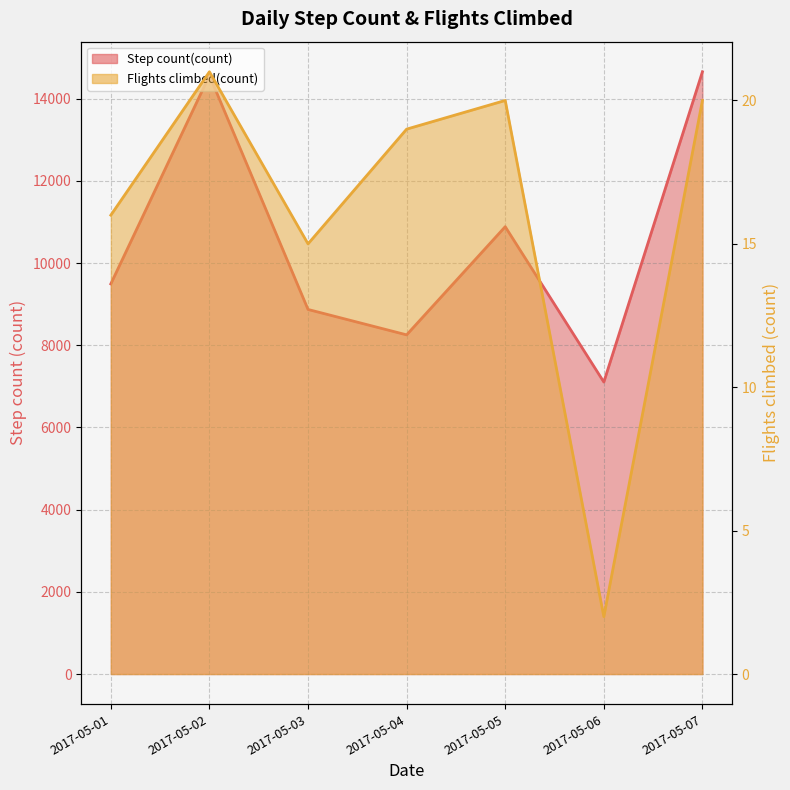

In Flights climbed(count), how many points are lower than both neighbors (excluding endpoints)?

2